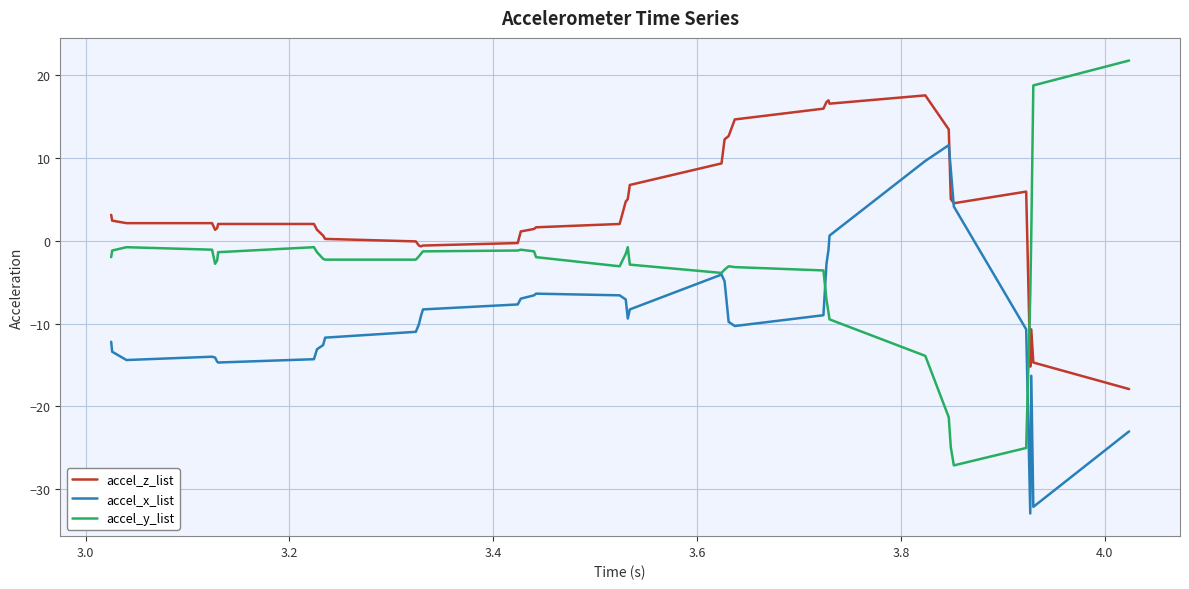

Which series has the widest spread of values?

accel_y_list